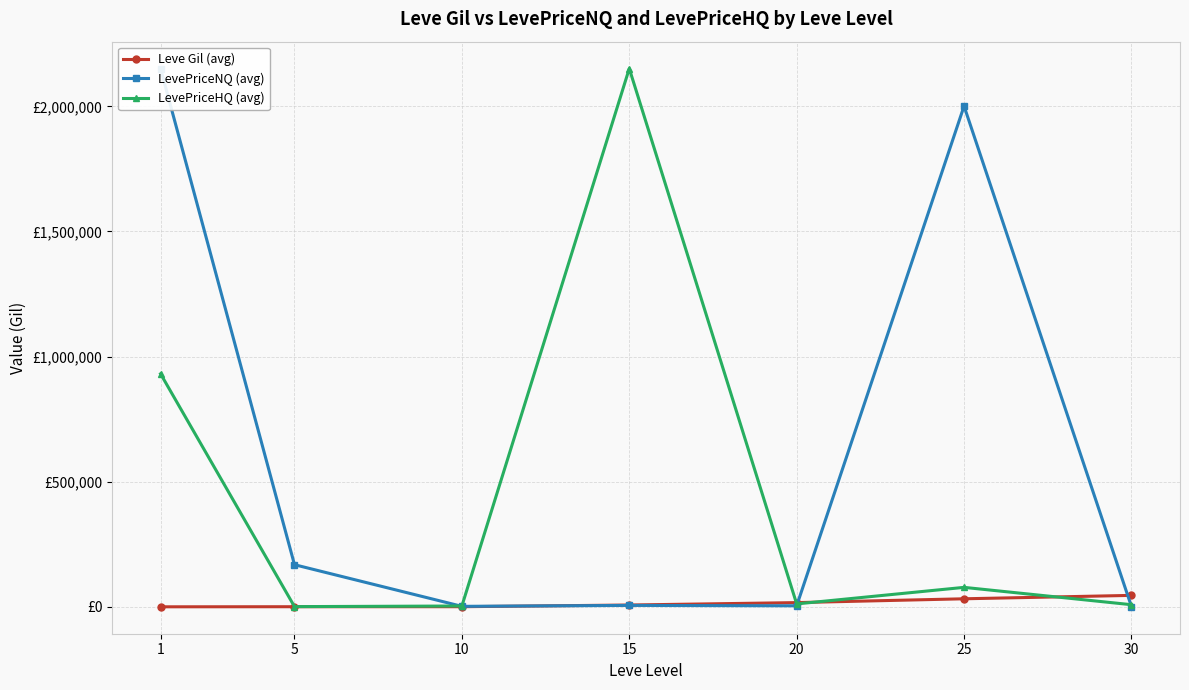

Reading left to right, list all the values displayed in this chart.

Leve Gil (avg): 1=163.5	5=528.3	10=576.7	15=7323.3	20=16961.7	25=32225.0	30=45822.5
LevePriceNQ (avg): 1=2150766.2	5=168408.1	10=2048.7	15=5795.5	20=4216.5	25=2000829.5	30=1128.1
LevePriceHQ (avg): 1=931169.5	5=944.6	10=3403.5	15=2150766.2	20=11752.1	25=77875.6	30=8586.4